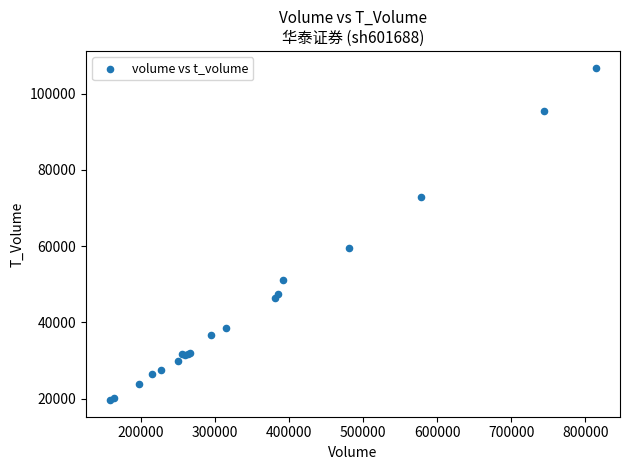

What Y value in the scatter plot is closest to 63230?

59506